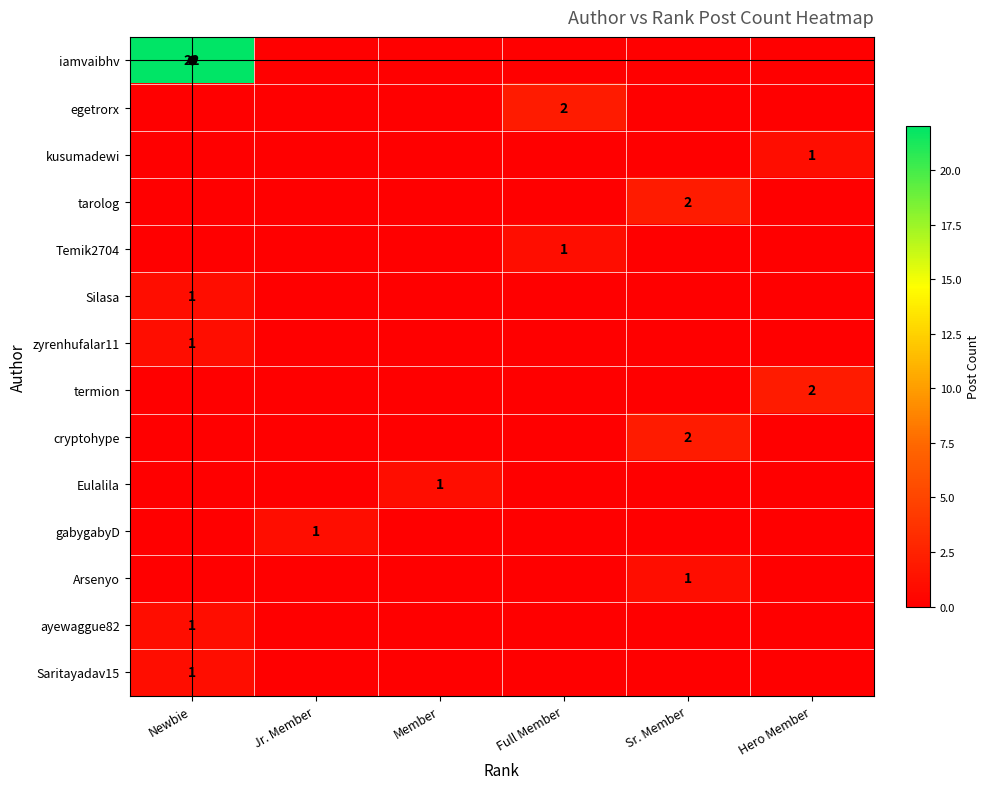

How many distinct data groups are displayed?

14